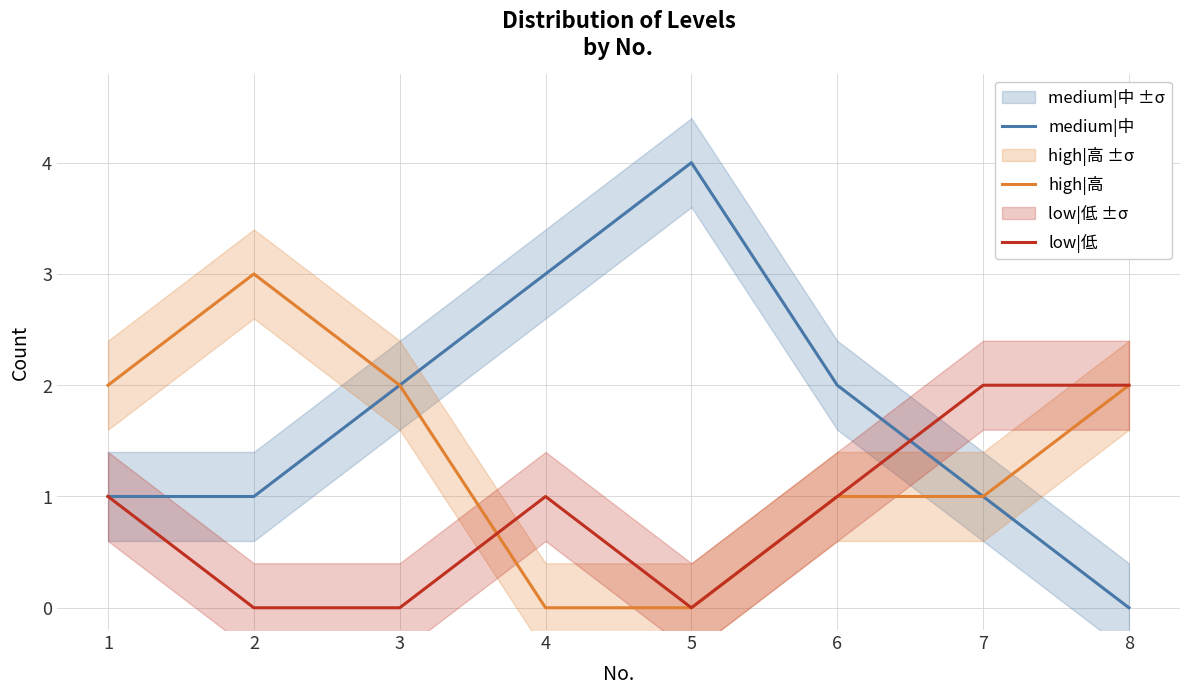

What is the difference between the second highest and minimum values in the low|低 series?

2